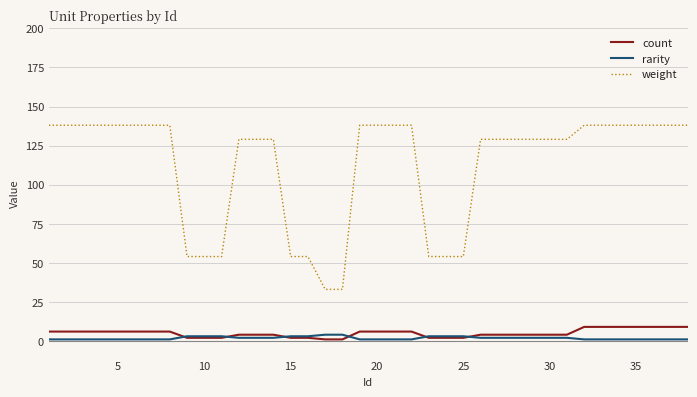

Which series has the largest range (max minus min)?

weight